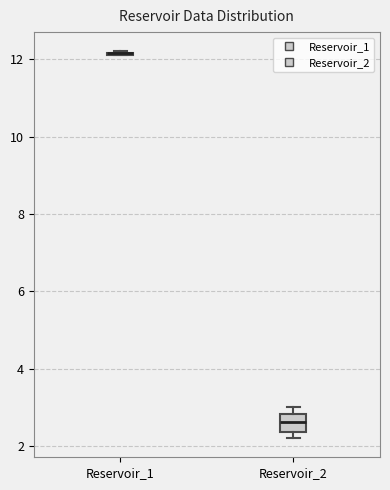

Where does the median line of the box for Reservoir_2 sit on the y-axis? The values are not printed on the chart, so give them approximately, as read against the axis.

2.6